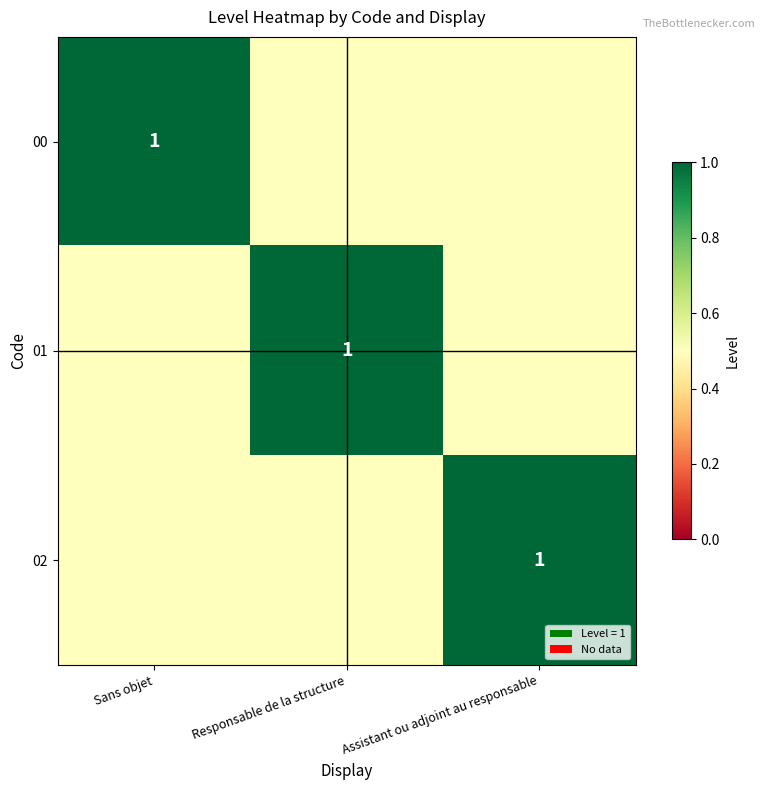

The 02 series shows 1.0 at Assistant ou adjoint au responsable. True or false?

True